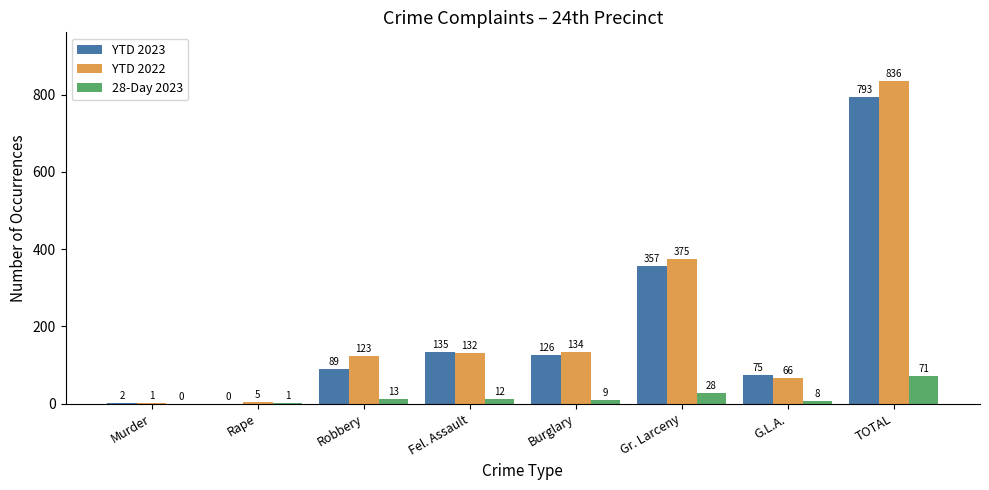

What is the average value of the YTD 2022 series?

209